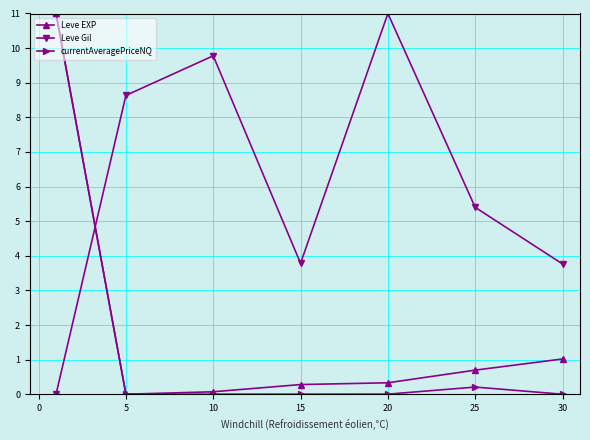

Which series has the largest total across all categories?

Leve Gil